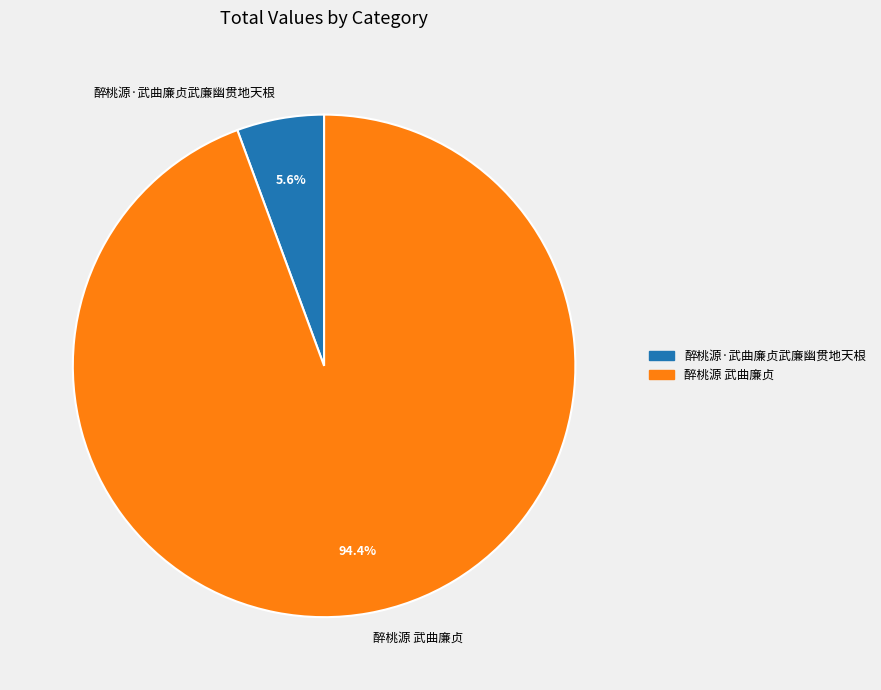

Rank the categories by value from highest to lowest.

醉桃源 武曲廉贞, 醉桃源·武曲廉贞武廉幽贯地天根